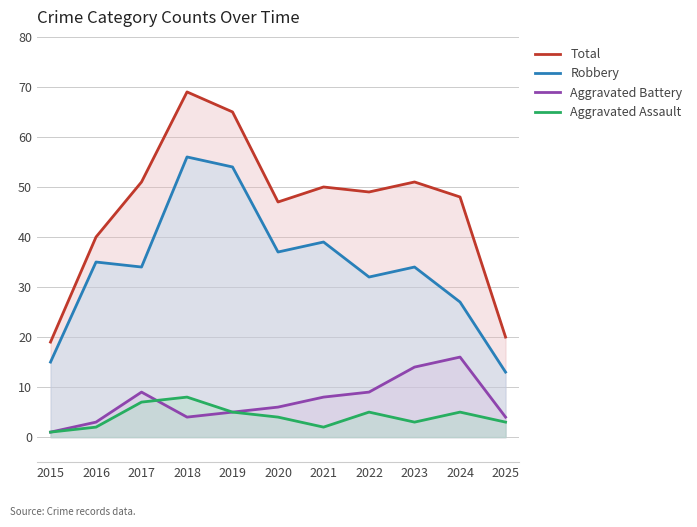

True or false: Aggravated Battery has more than 1 points higher than both neighbors.

True